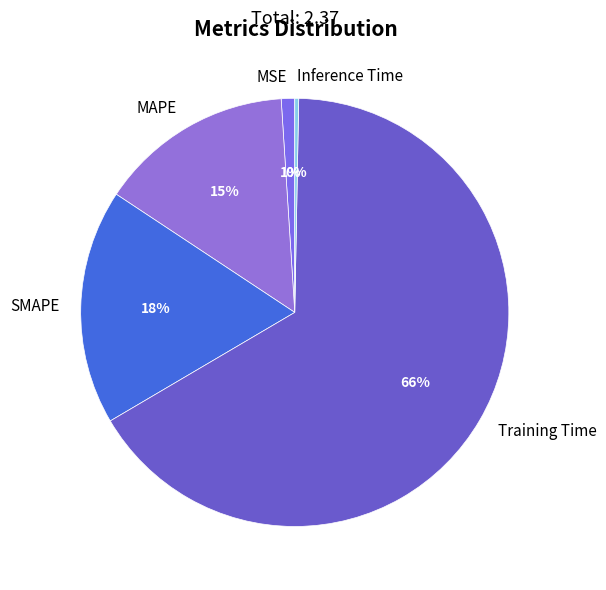

Does MSE represent more than half of the total?

No